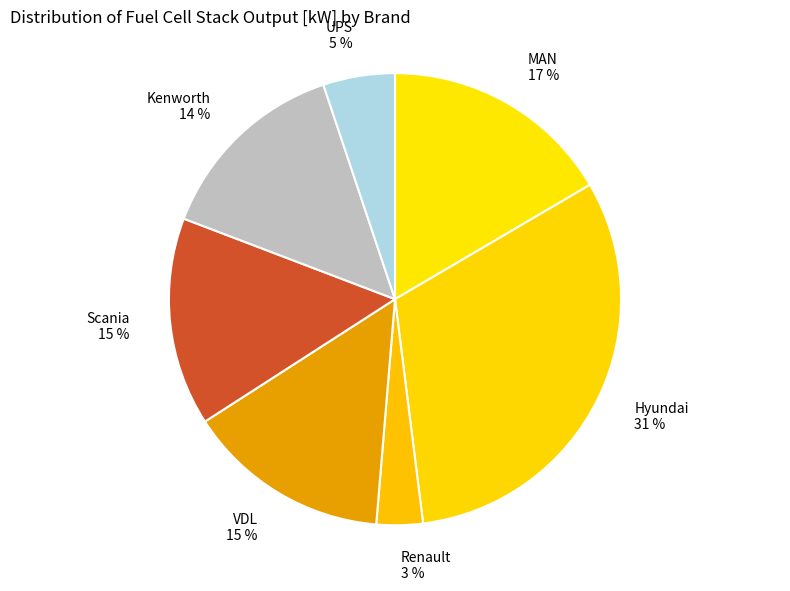

The UPS slice represents 1% of the pie. True or false?

False